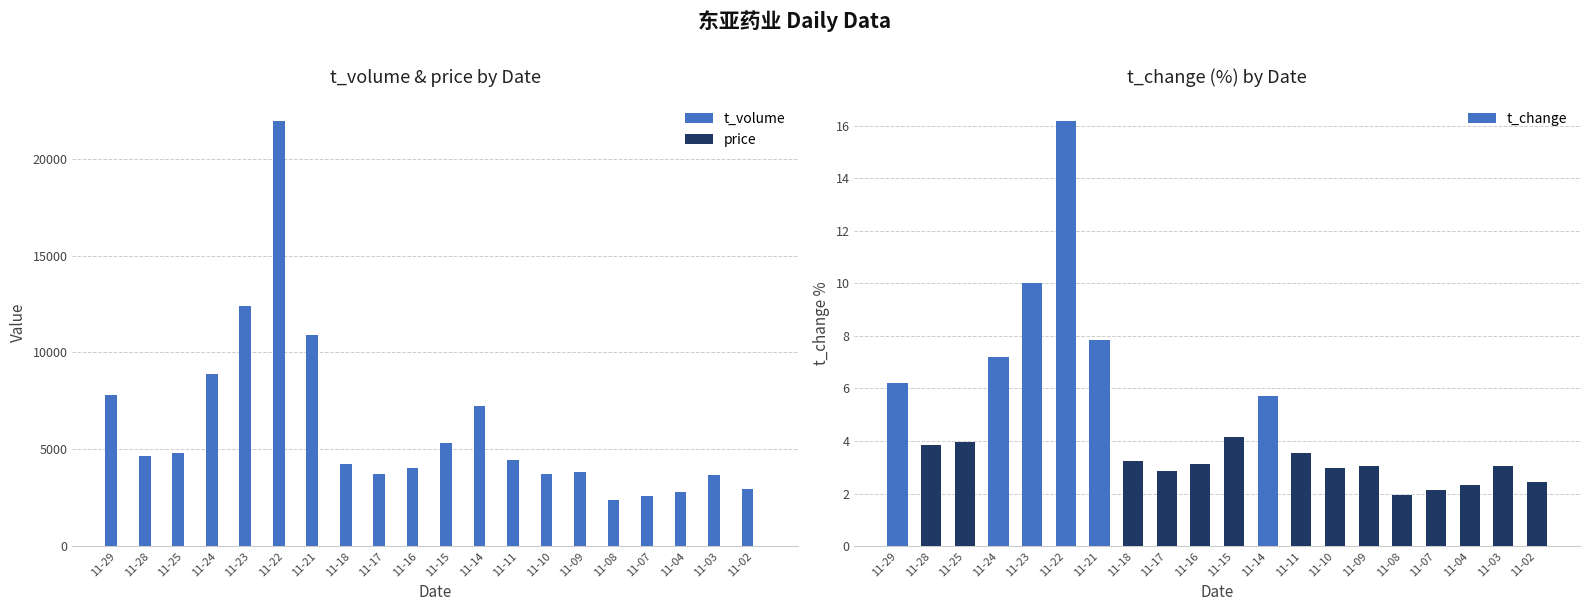

Reading left to right, what are all the values shown in this chart?

t_volume: 7793.0	4649.0	4830.0	8895.0	12390.0	21968.0	10878.0	4262.0	3705.0	4045.0	5327.0	7245.0	4446.0	3731.0	3824.0	2378.0	2613.0	2807.0	3685.0	2933.0
price: 22.8	21.2	21.8	22.3	21.6	23.4	25.7	23.4	23.0	22.8	22.9	23.2	21.7	22.0	22.3	21.8	21.6	21.5	21.6	21.2
t_change: 6.2	3.9	4.0	7.2	10.0	16.2	7.8	3.2	2.9	3.1	4.2	5.7	3.5	3.0	3.1	1.9	2.1	2.3	3.0	2.4